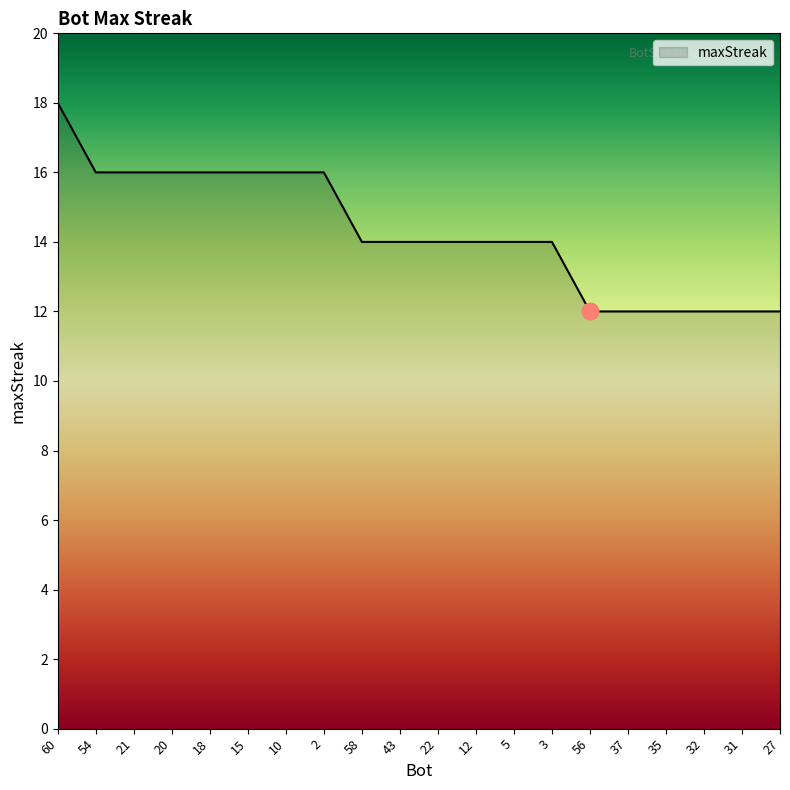

Reading right to left, what are all the values shown in this chart?

27=12	31=12	32=12	35=12	37=12	56=12	3=14	5=14	12=14	22=14	43=14	58=14	2=16	10=16	15=16	18=16	20=16	21=16	54=16	60=18